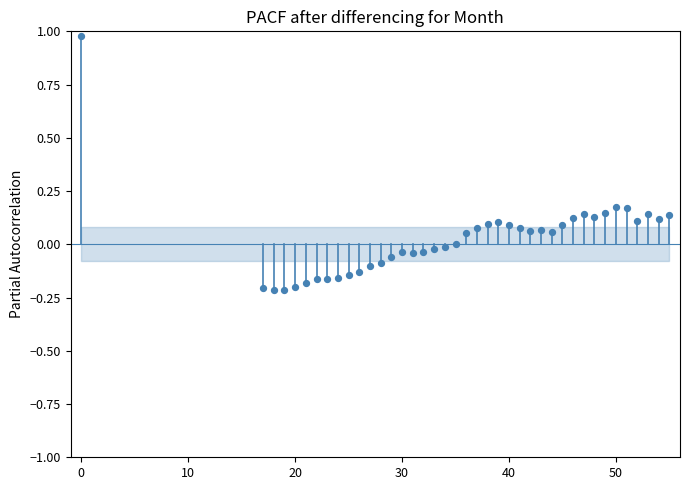

What is the range of X values (max minus min)?

55.0